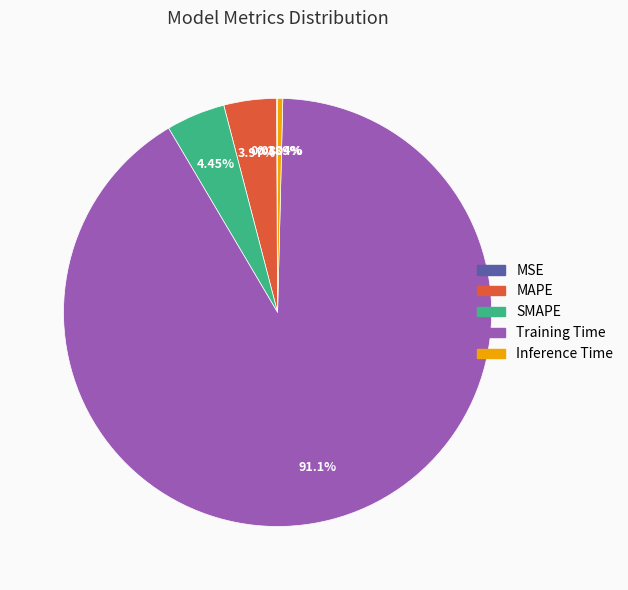

Is Training Time the majority of the pie?

Yes